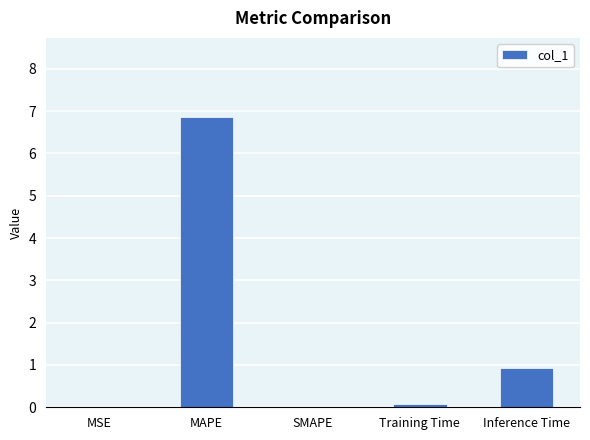

Does the chart contain stacked bars?

No